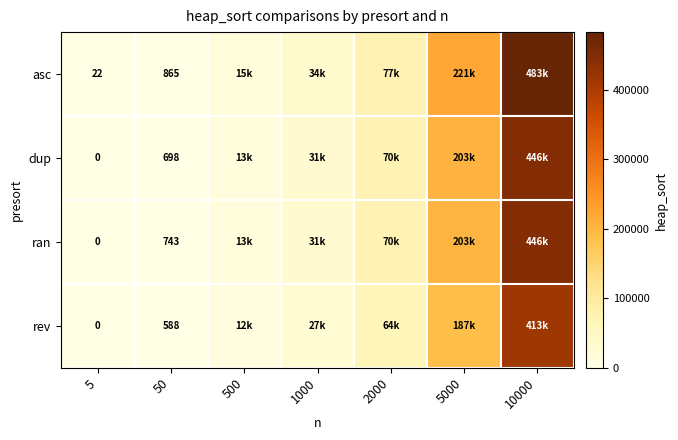

What is the spread (max minus min) of values at 5000?

34156